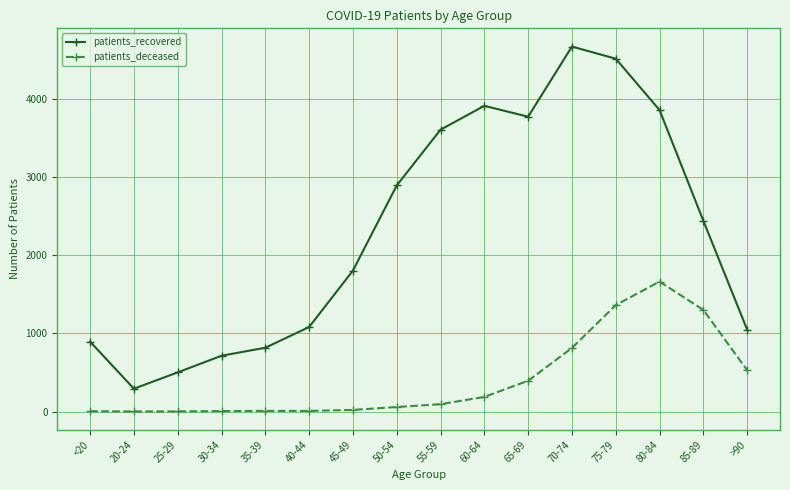

True or false: patients_deceased and patients_recovered intersect in this chart.

False